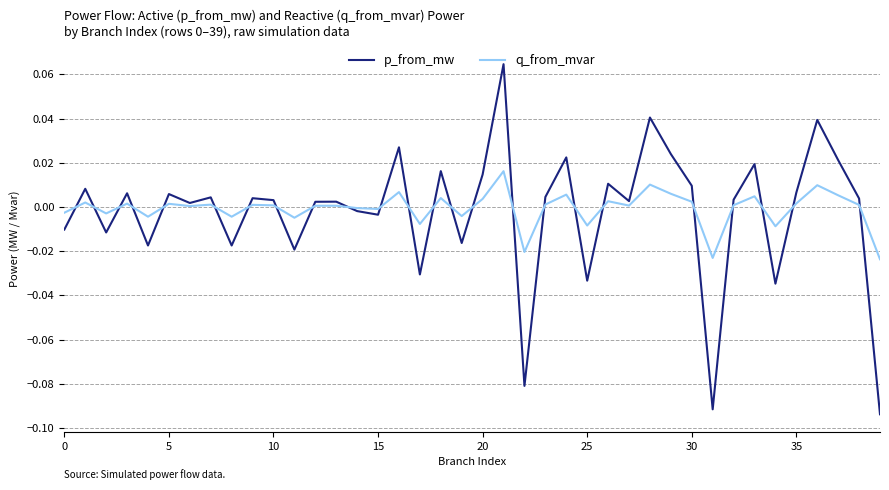

What is the difference between the maximum and minimum values in the p_from_mw series?

0.2